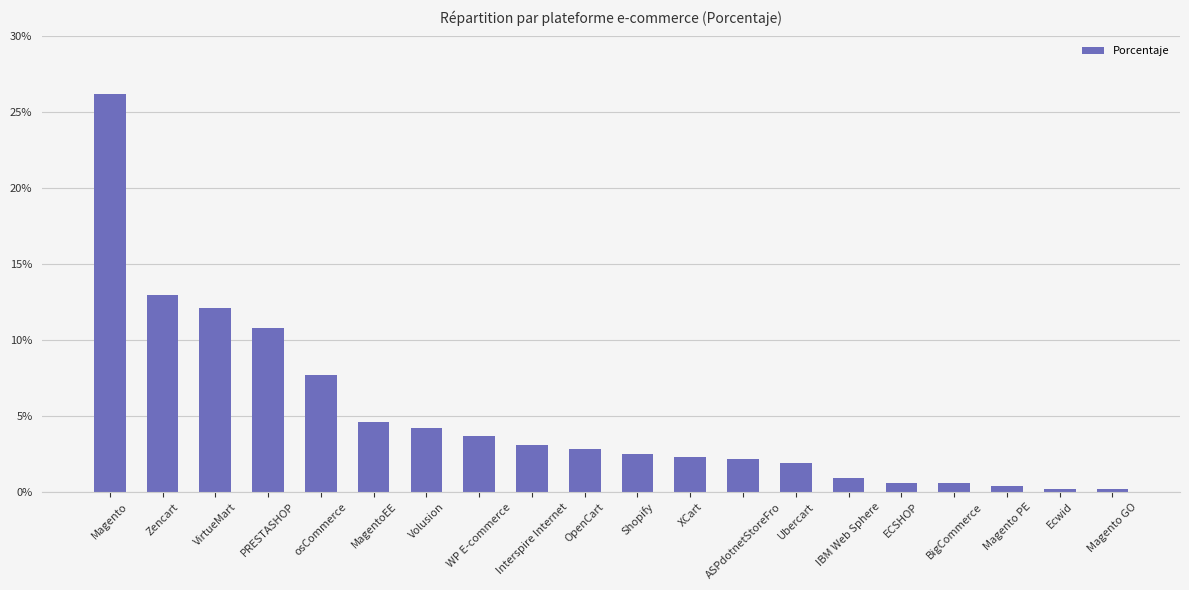

Reading left to right, what are all the values shown in this chart?

0.3	0.1	0.1	0.1	0.1	0.0	0.0	0.0	0.0	0.0	0.0	0.0	0.0	0.0	0.0	0.0	0.0	0.0	0.0	0.0